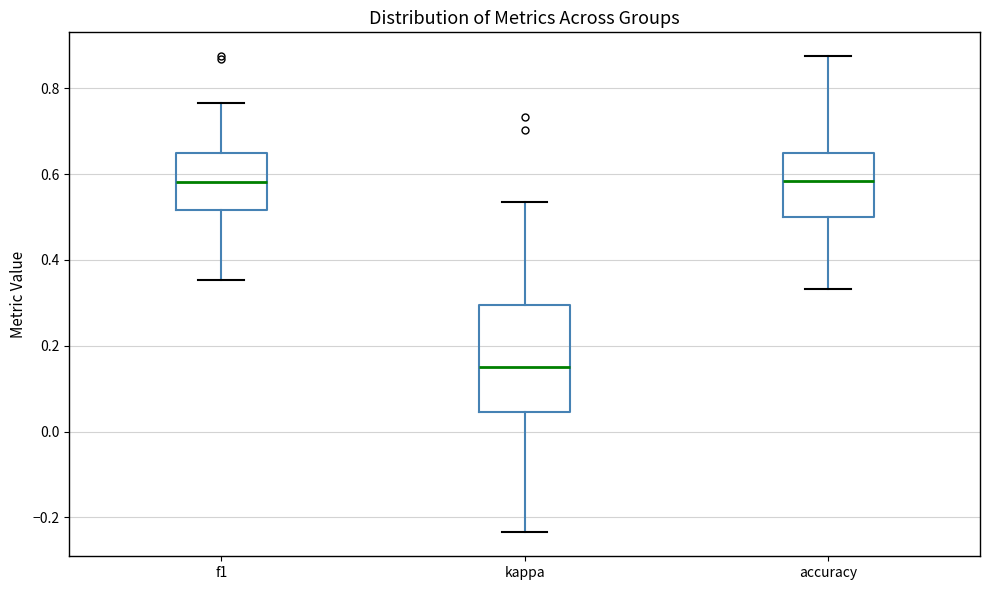

Where does the median line of the box for accuracy sit on the y-axis? The values are not printed on the chart, so give them approximately, as read against the axis.

0.58